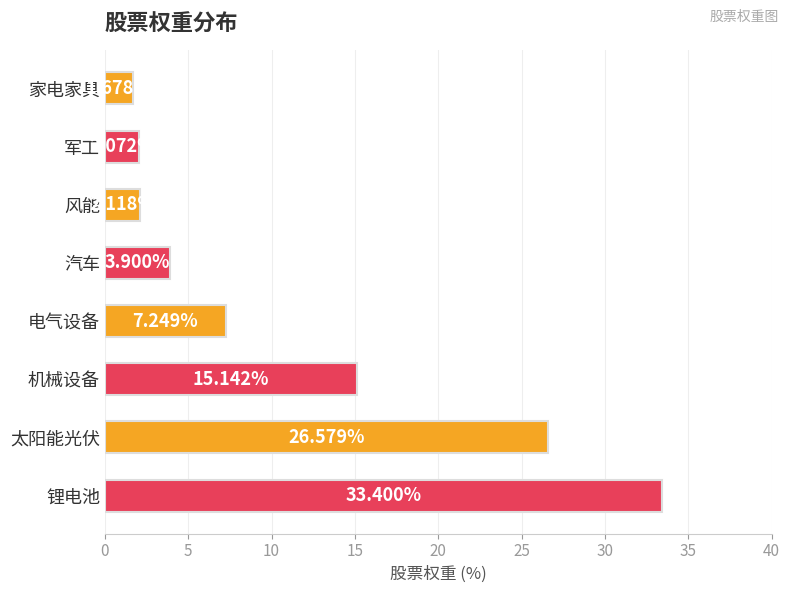

Between 汽车 and 电气设备, which is larger?

电气设备